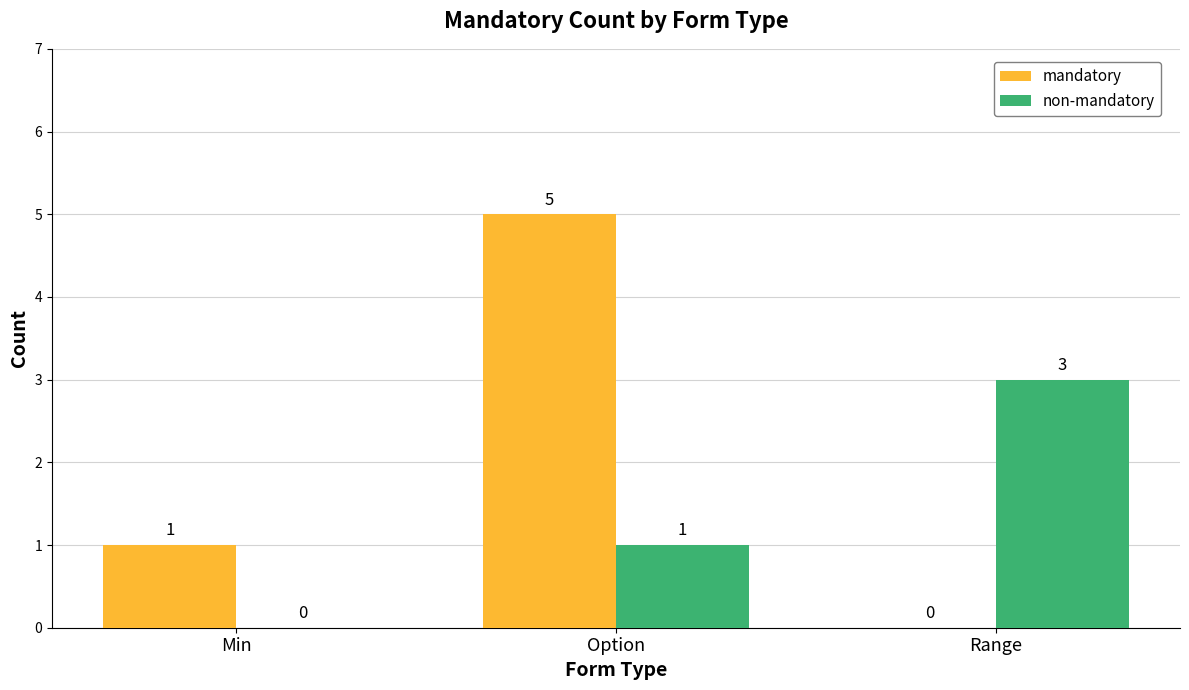

Which series has the largest range (max minus min)?

mandatory